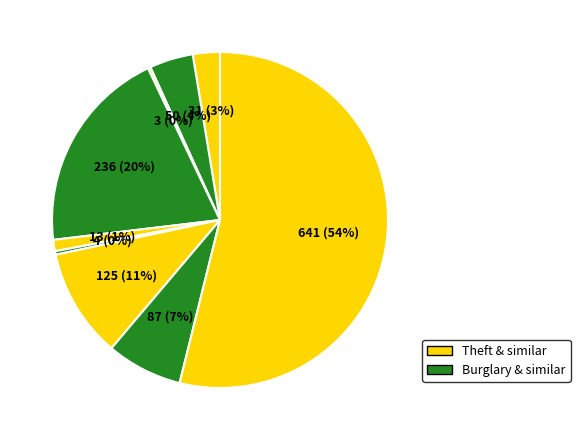

Is there any slice that represents more than half of the pie?

Yes